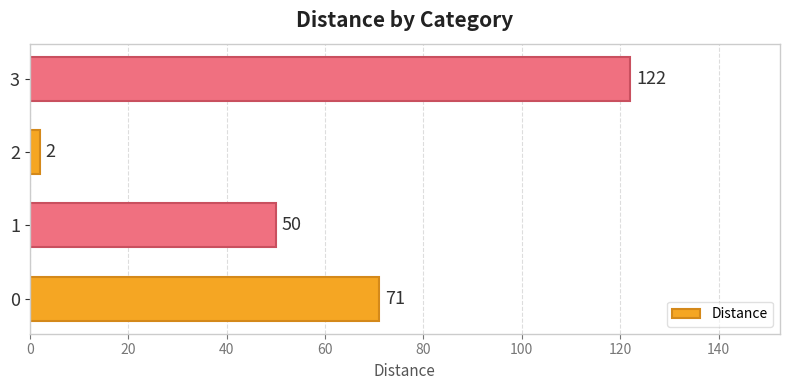

What is the sum of the values at 1 and 0?

121